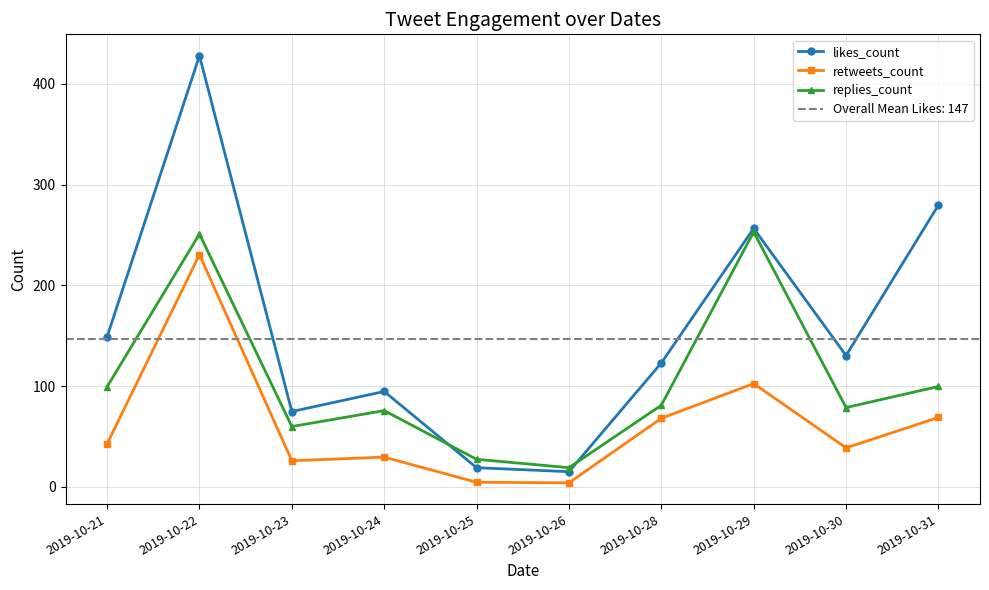

At which category is the sum across all series the highest?

2019-10-22